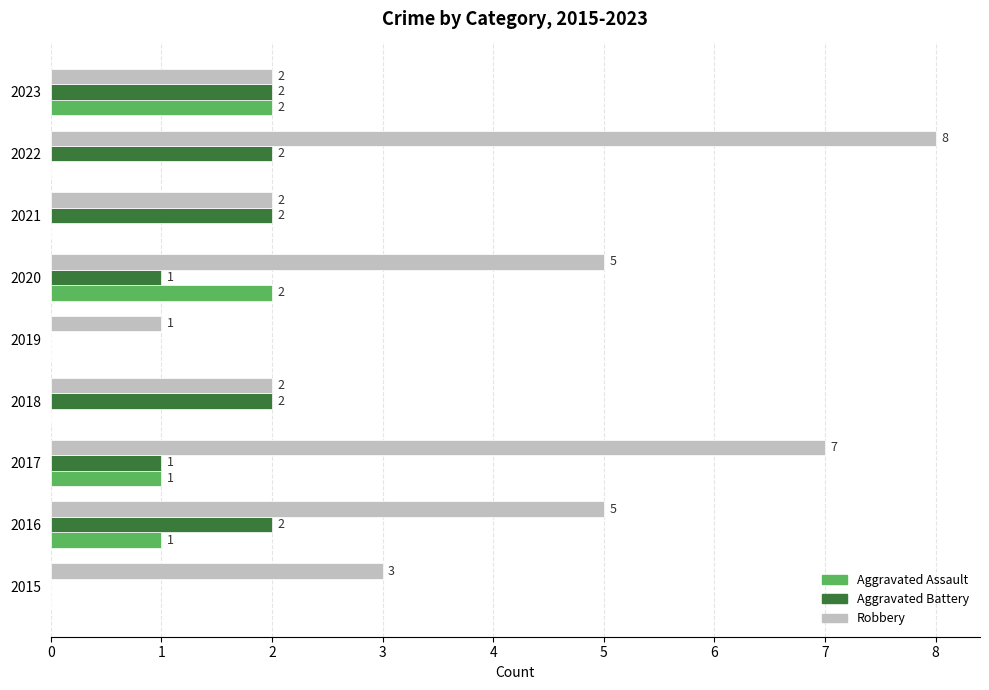

Which series changed the most between 2020 and 2021?

Robbery